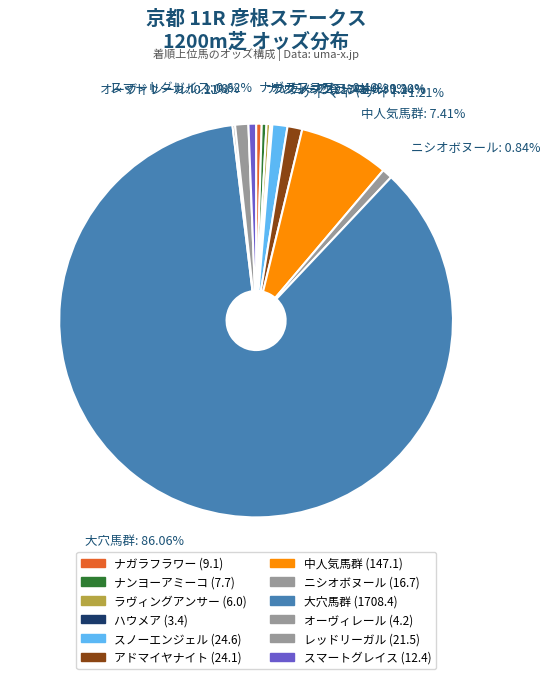

Which category has the biggest portion of the pie?

大穴馬群: 86.06%